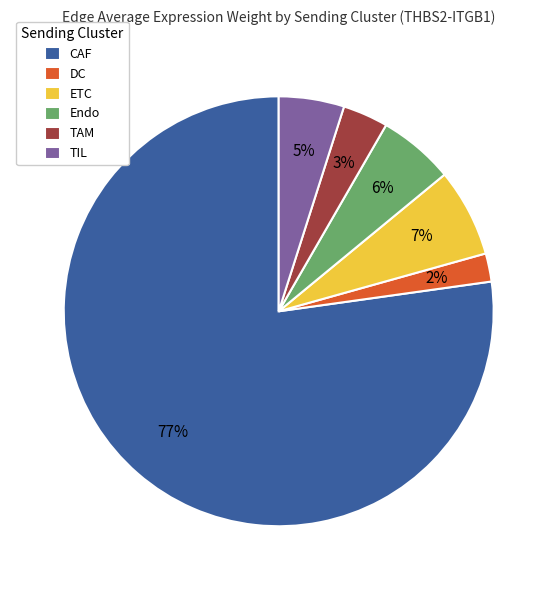

What percentage is the DC slice, to the nearest percent?

2%